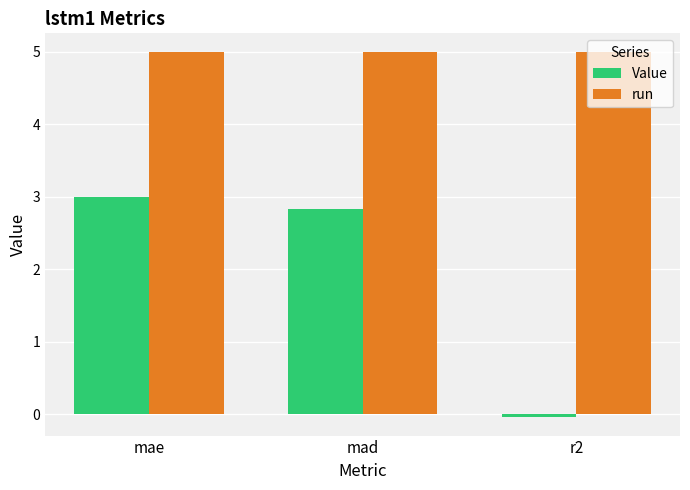

The value of run at mad is 5.0. True or false?

True